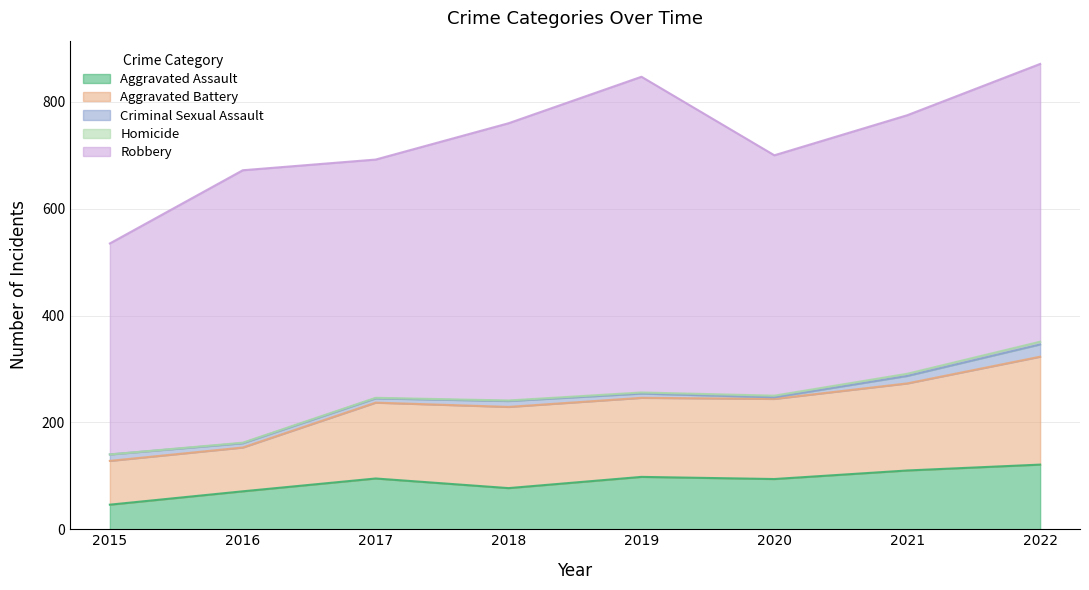

True or false: Criminal Sexual Assault and Homicide cross at least once.

False